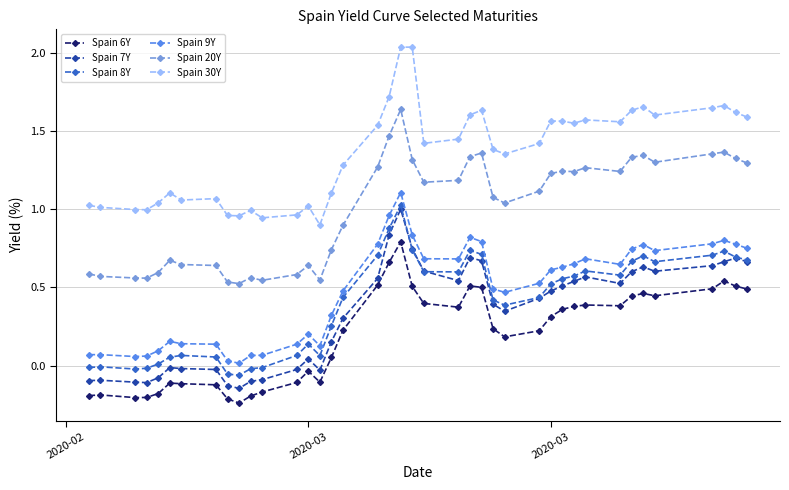

How many lines are shown in the chart?

6